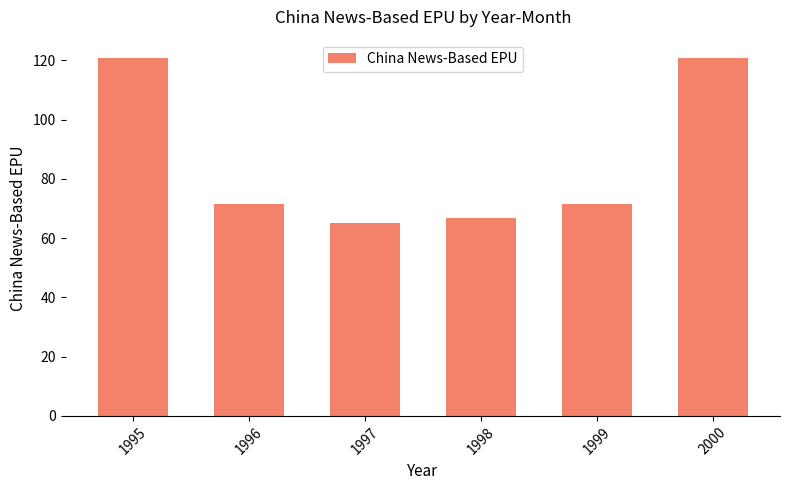

Between 1999 and 1998, which is larger?

1999